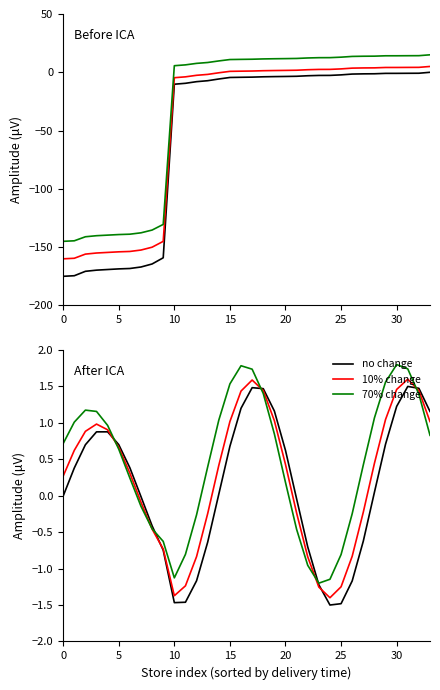

At how many categories does at least one series exceed 0?

22